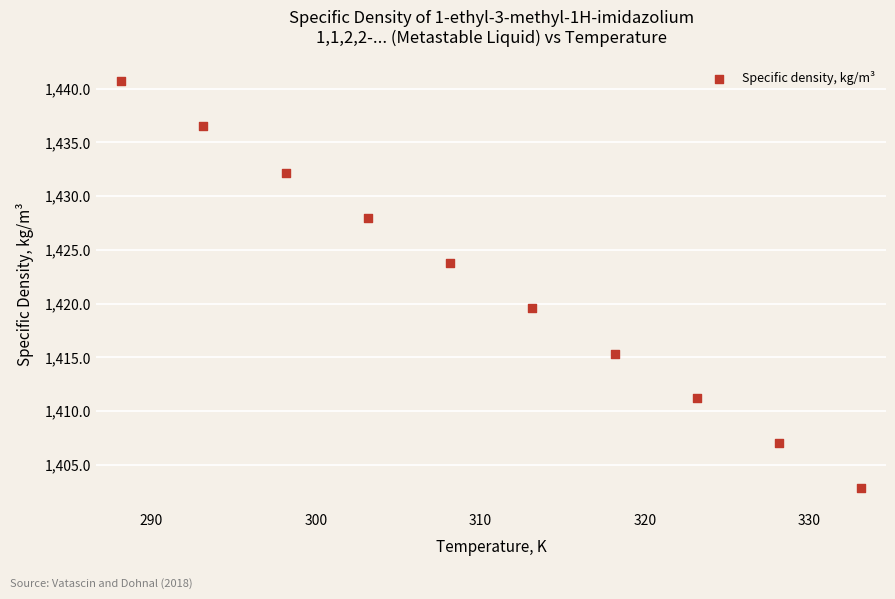

What is the average X value?

310.6